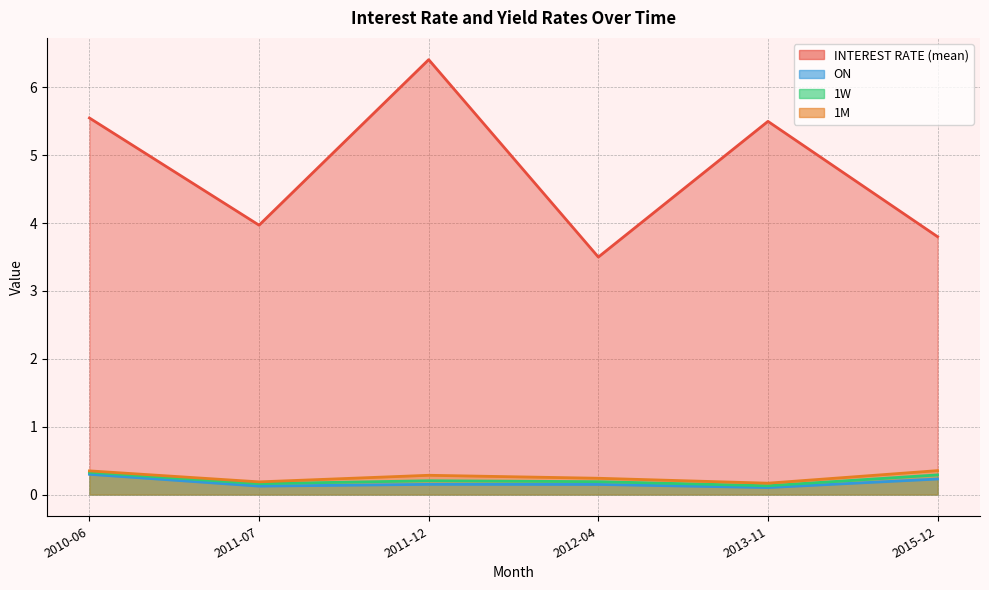

True or false: 1W has a value of 0.0 at 2012-04.

False